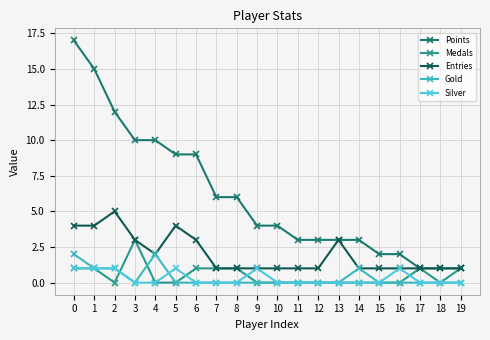

At how many categories does at least one series exceed 1?

17